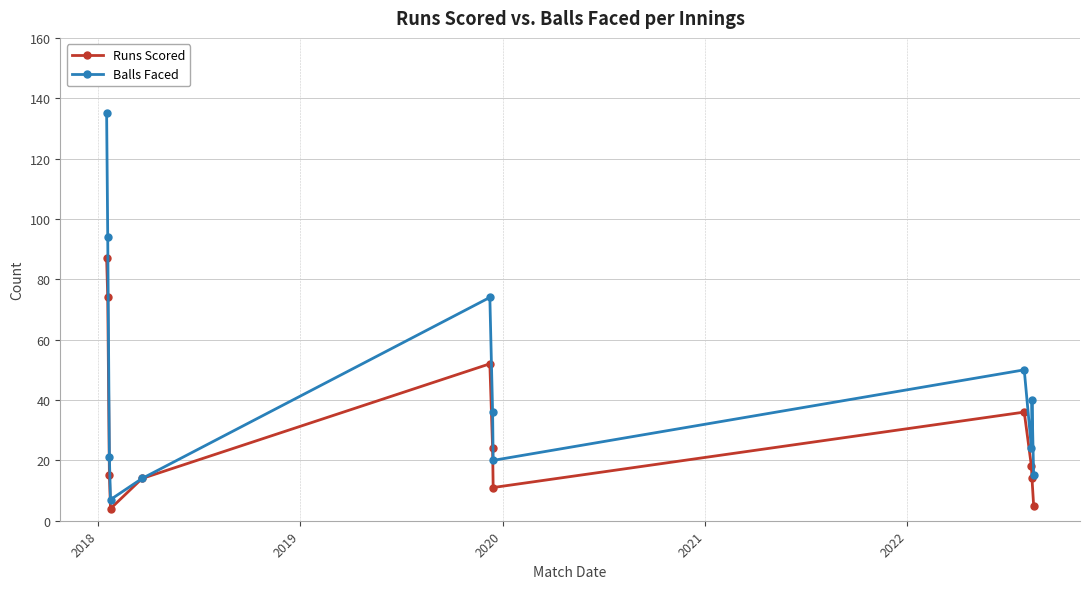

True or false: Balls Faced has more than 0 points higher than both neighbors.

True